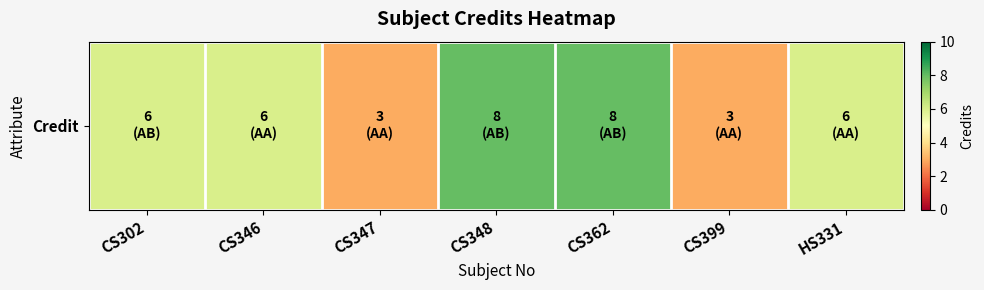

Read the value at CS346.

6